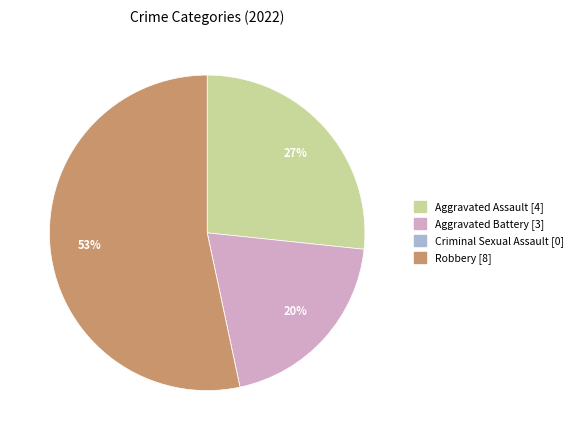

To the nearest percent, what is the difference between the Aggravated Battery and Robbery slice percentages?

33%